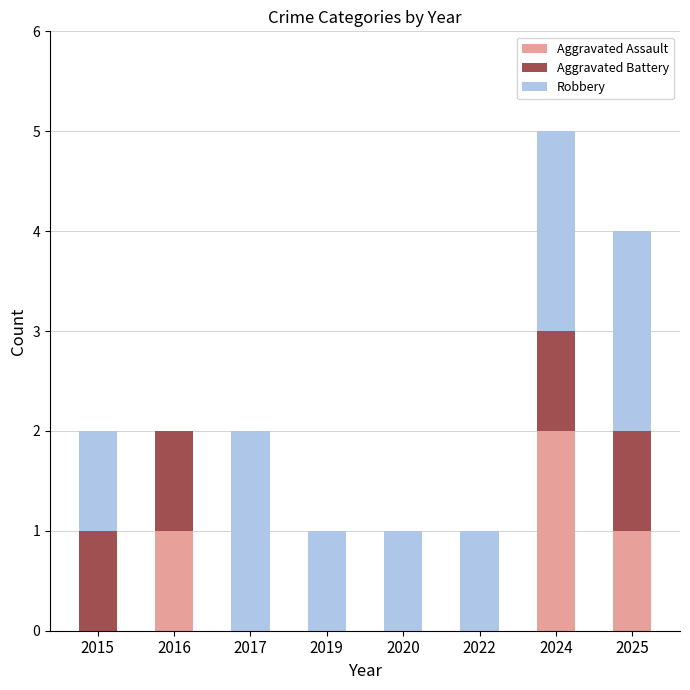

How many categories are shown in the chart?

8